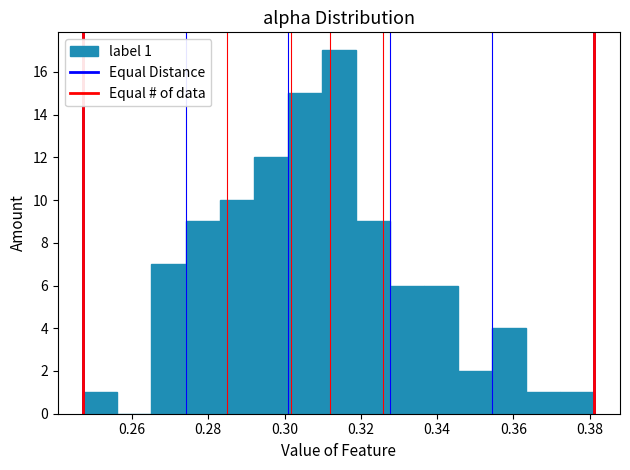

Over which range of the x-axis is the bar tallest?

0.310 to 0.318